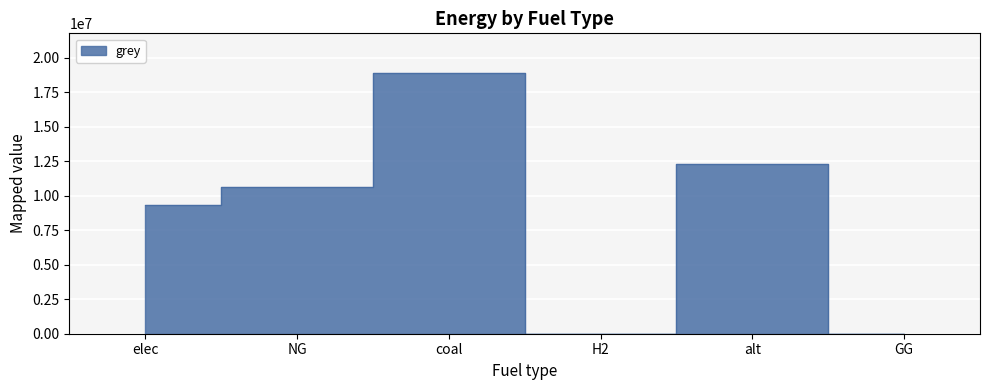

The chart shows a value of 28549865.7 at coal. True or false?

False